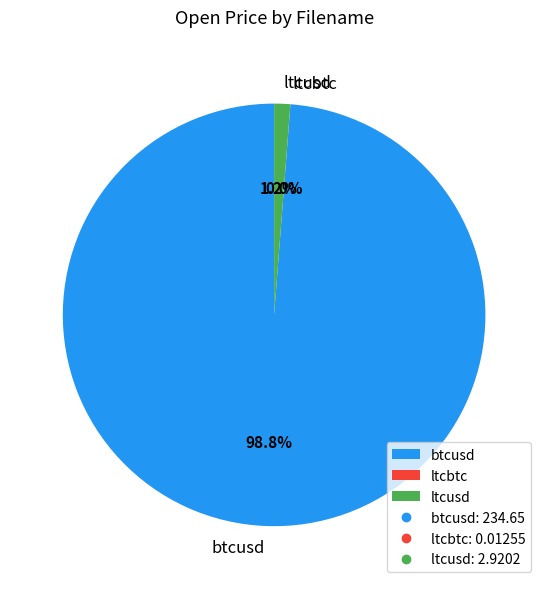

What percentage is NOT represented by ltcusd?

98.8%